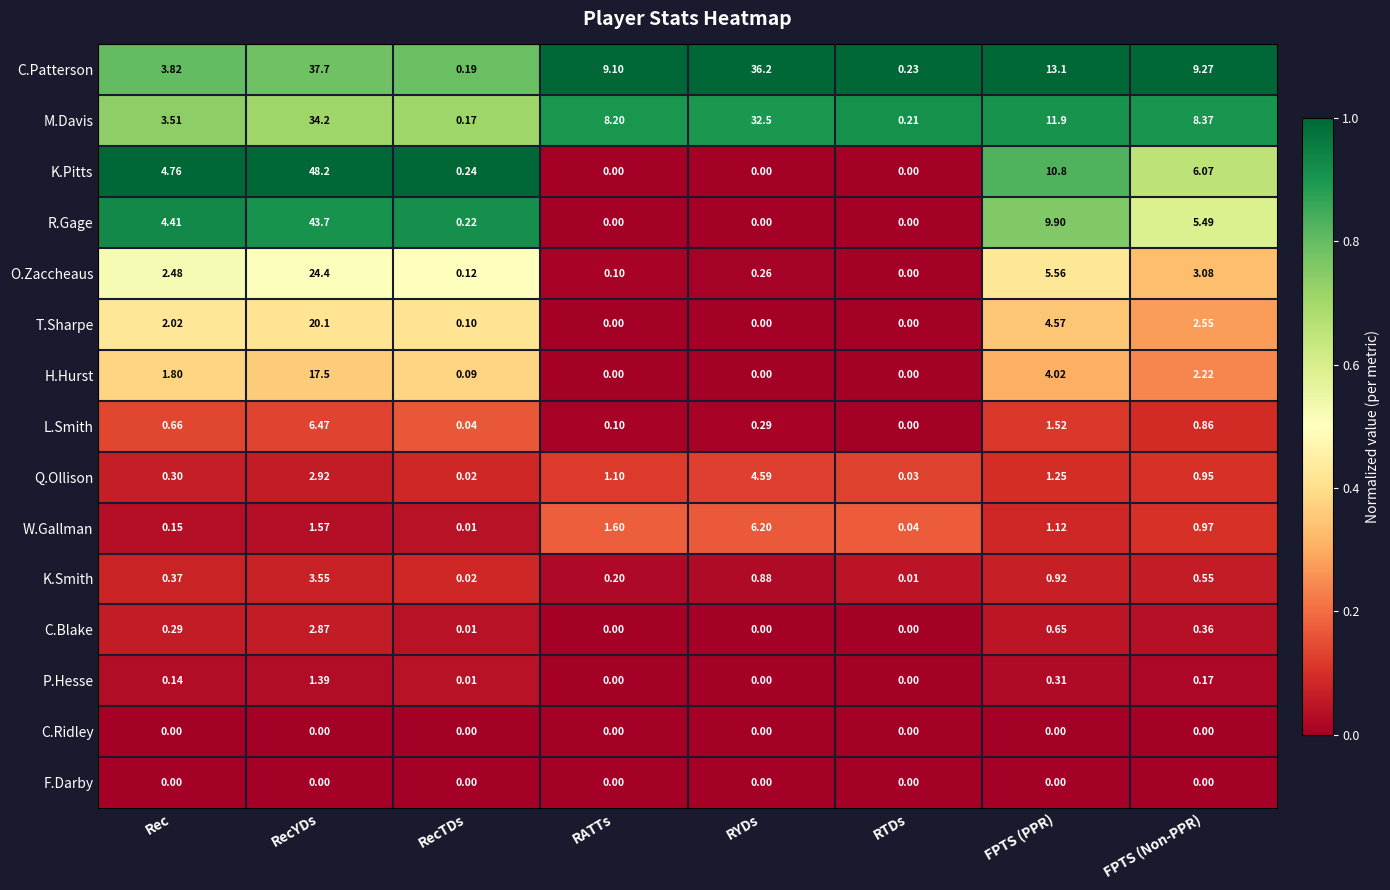

At which label does T.Sharpe first exceed 2?

Rec